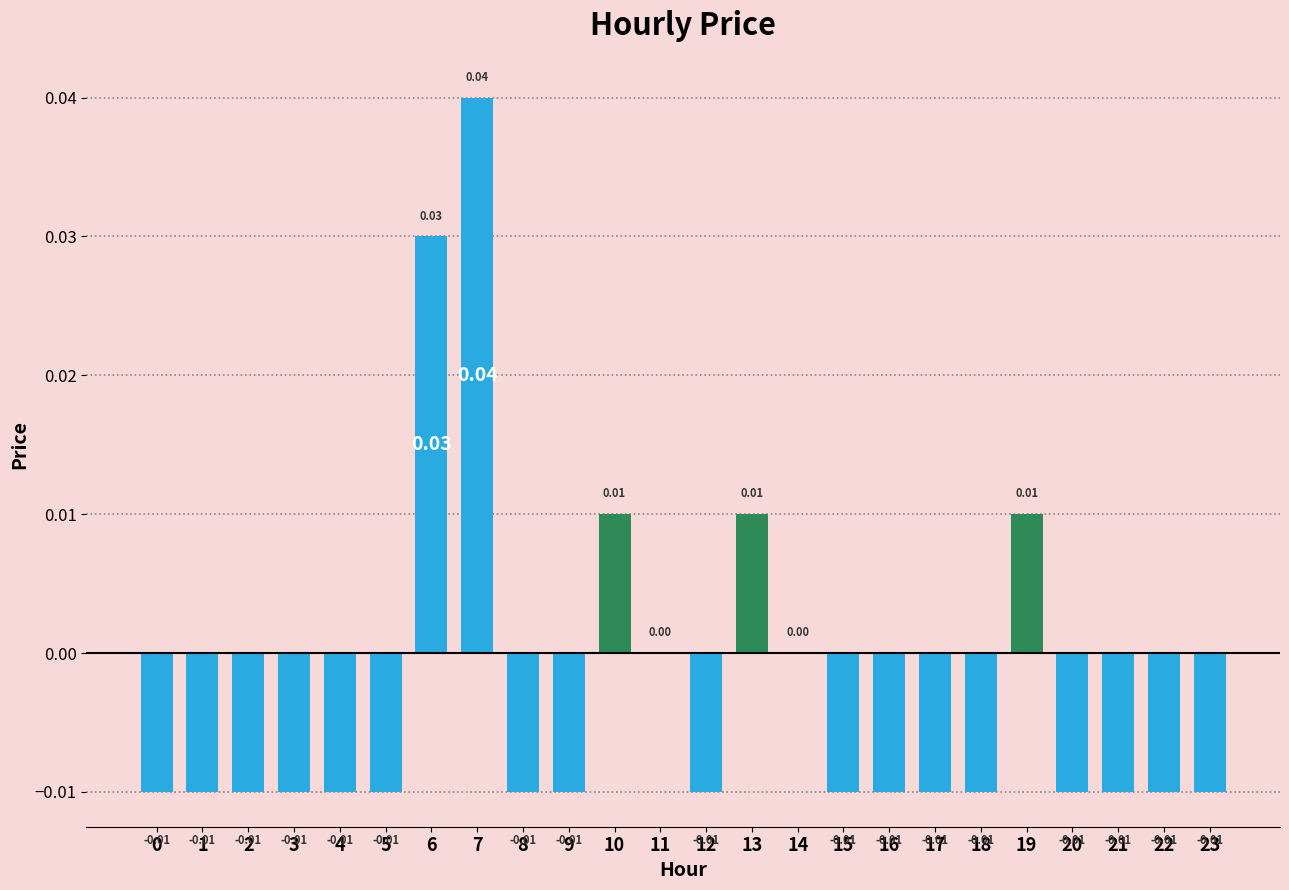

What is the sum of all values?

-0.1